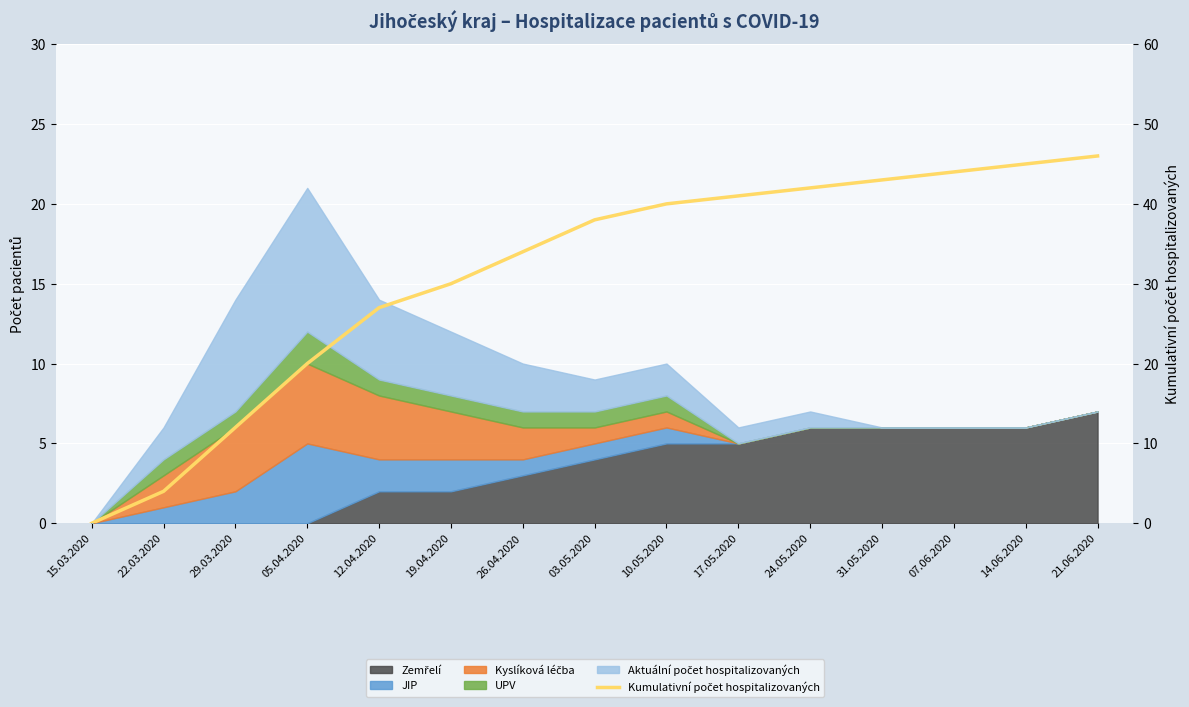

Where does the data first go above 38?

10.05.2020